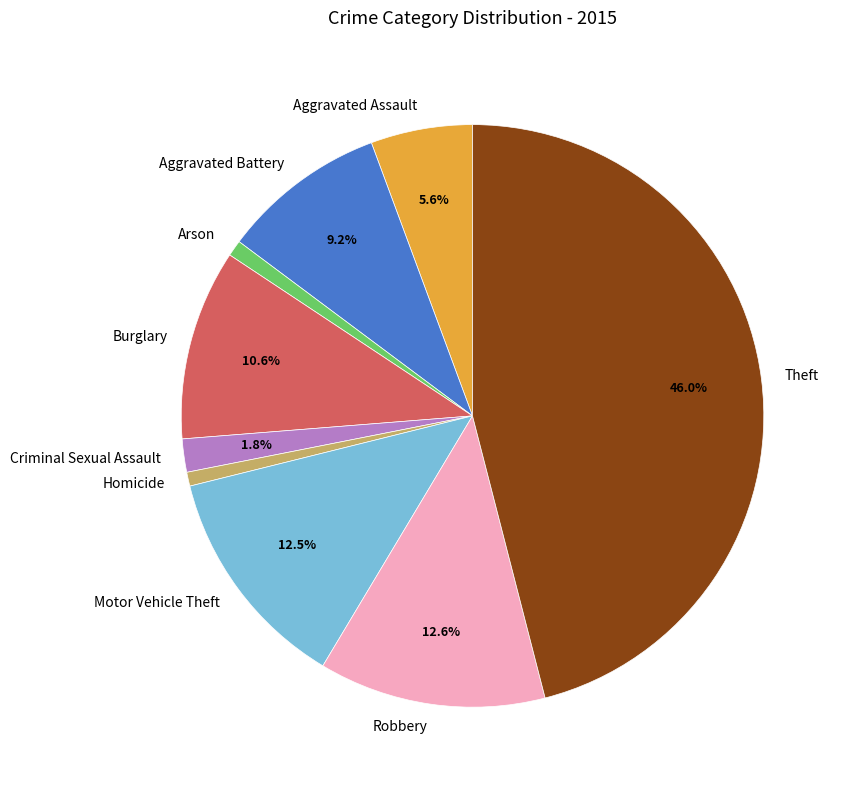

To the nearest percent, what is the combined percentage of Homicide and Arson?

2%